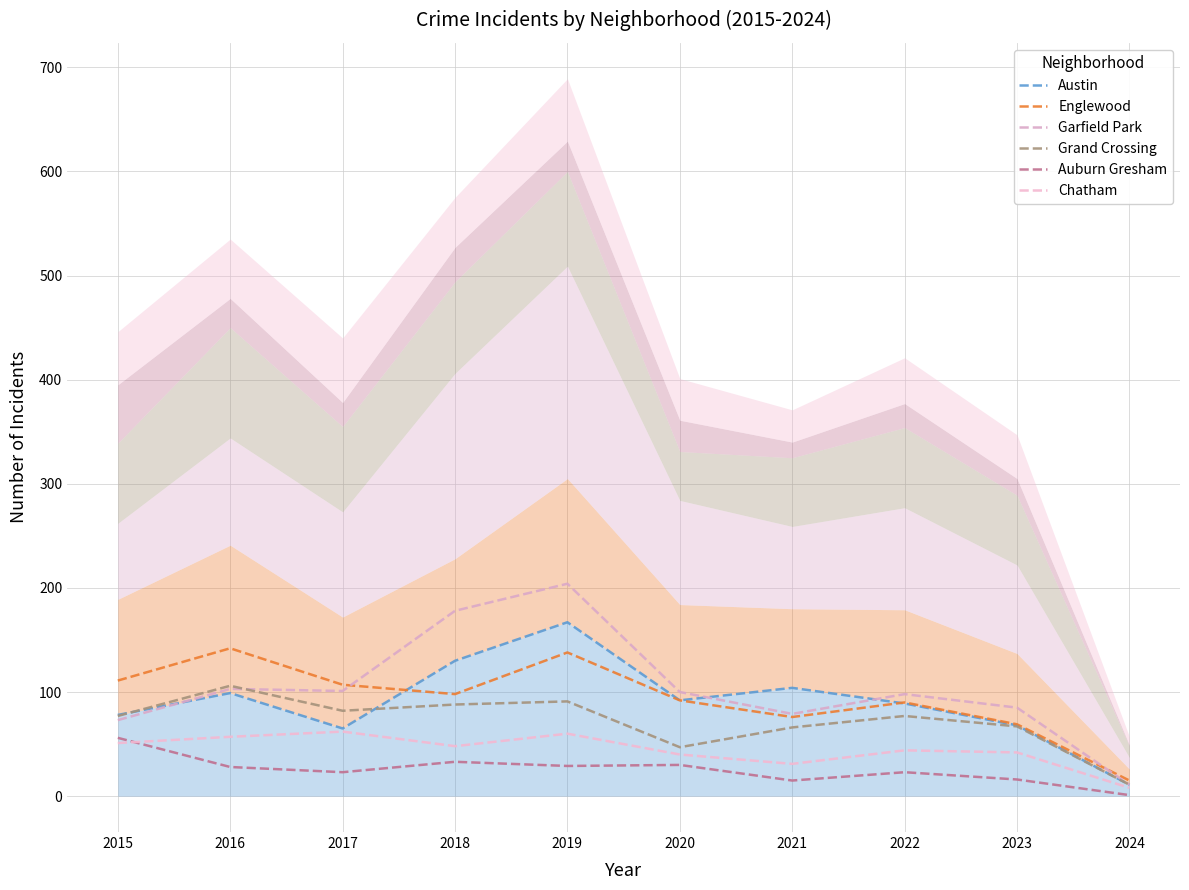

How many series are shown in this chart?

6